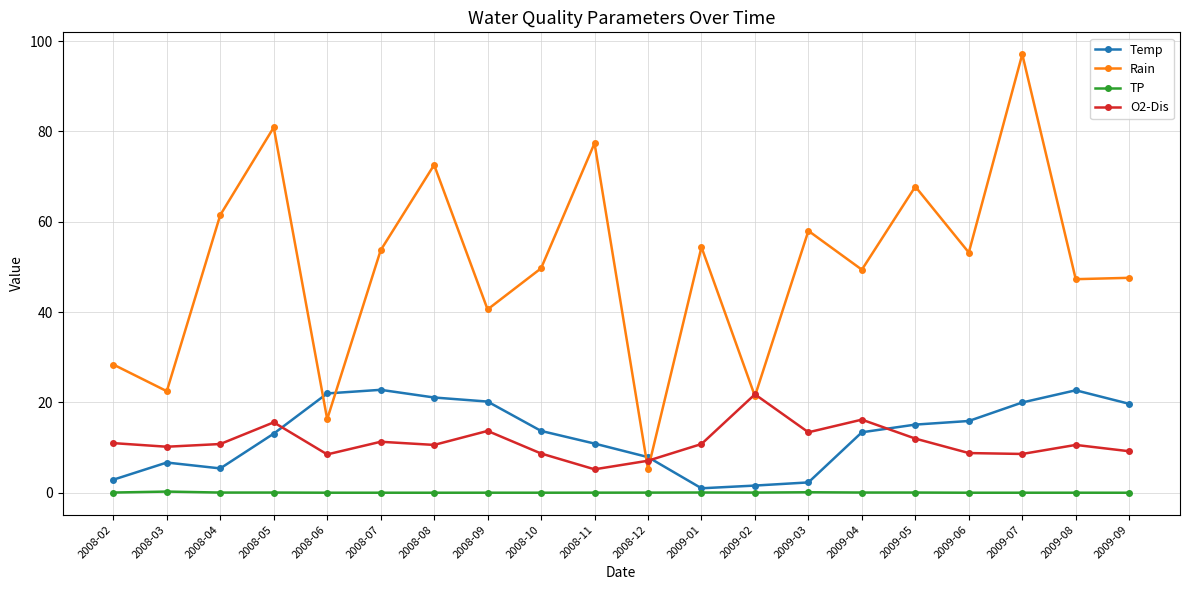

What is the maximum value shown in the chart?

97.1